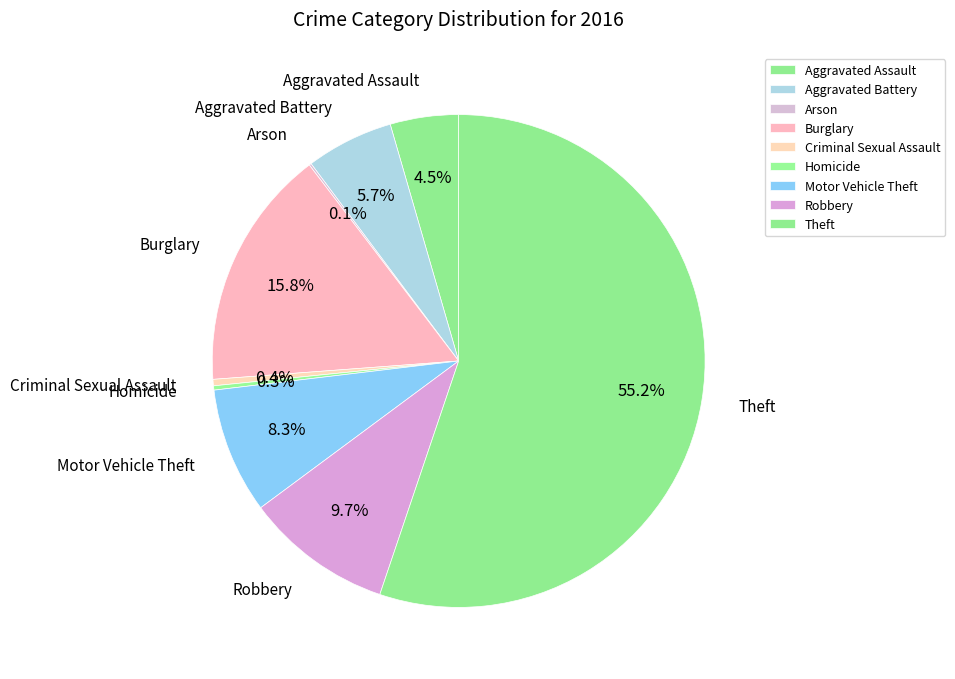

What is the smallest slice in the pie chart?

Arson